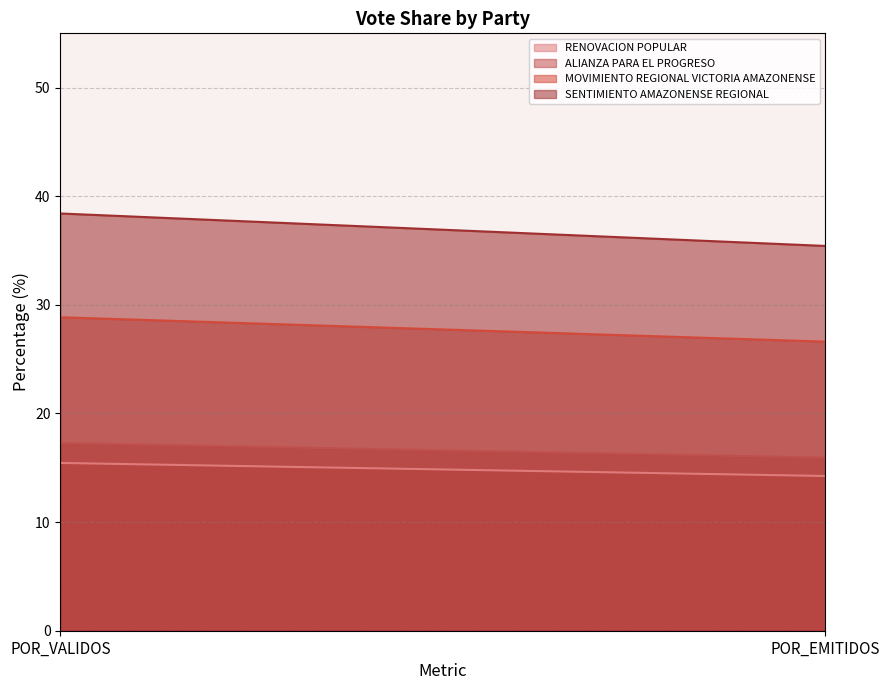

Rank the series at POR_VALIDOS from highest to lowest value.

SENTIMIENTO AMAZONENSE REGIONAL, MOVIMIENTO REGIONAL VICTORIA AMAZONENSE, ALIANZA PARA EL PROGRESO, RENOVACION POPULAR